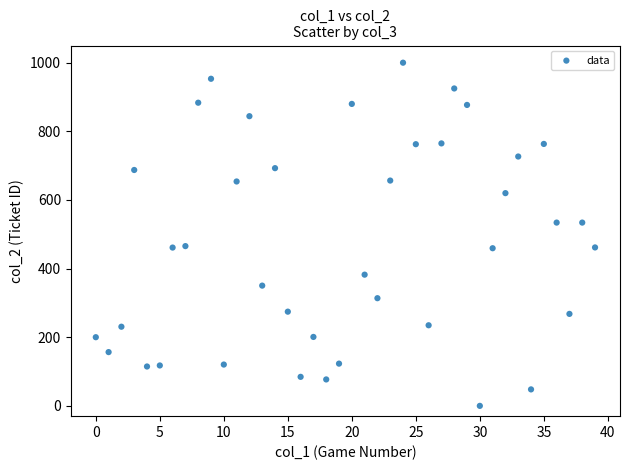

What is the range of X values (max minus min)?

39.0